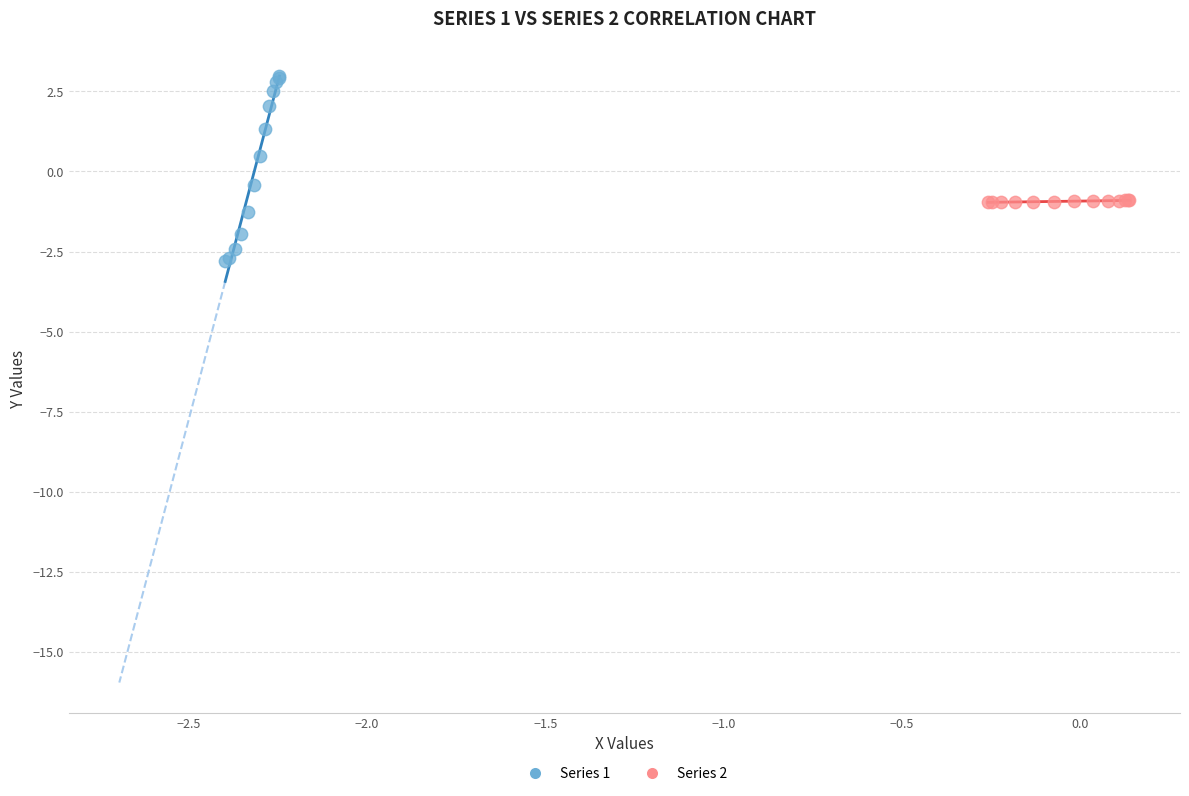

Which series has the largest Y range (max minus min)?

Series 1